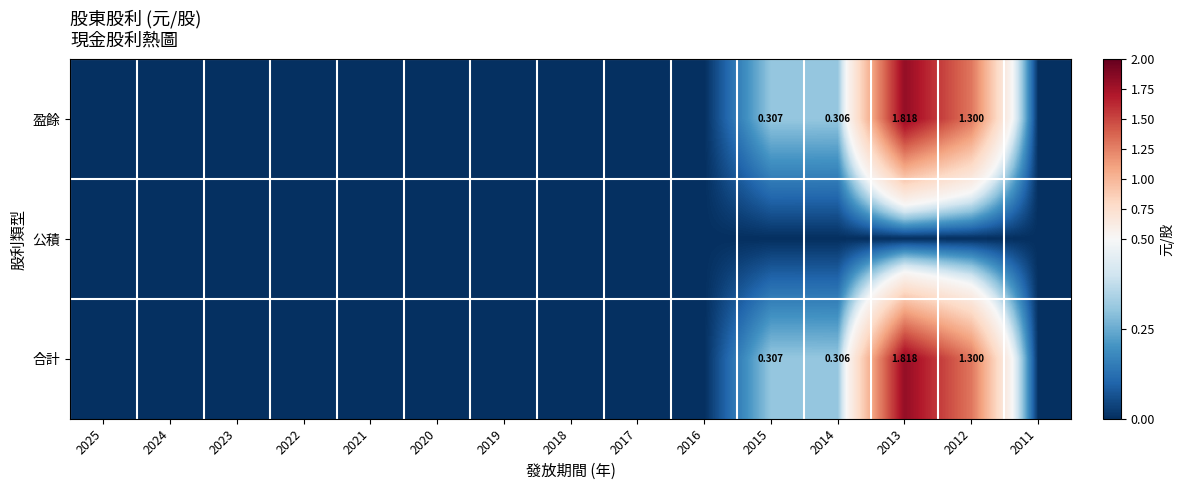

Is it true that 公積 equals 0.0 at 2021?

True